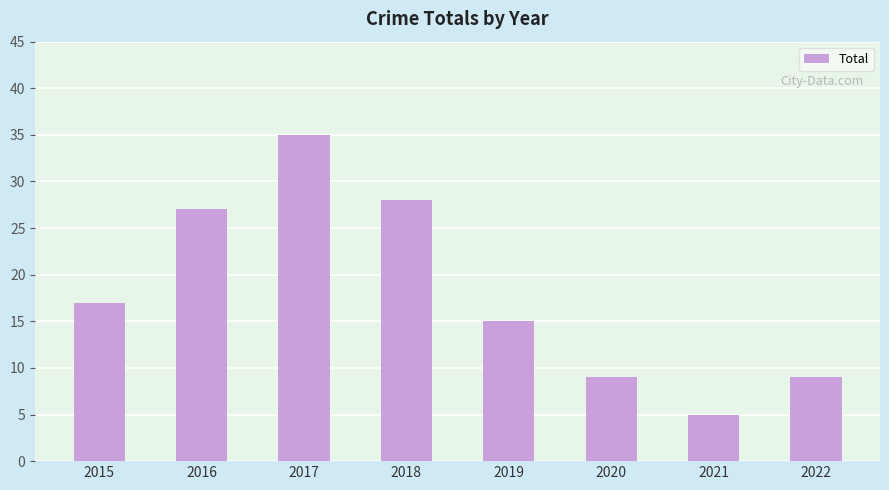

Reading left to right, list all the values displayed in this chart.

17	27	35	28	15	9	5	9